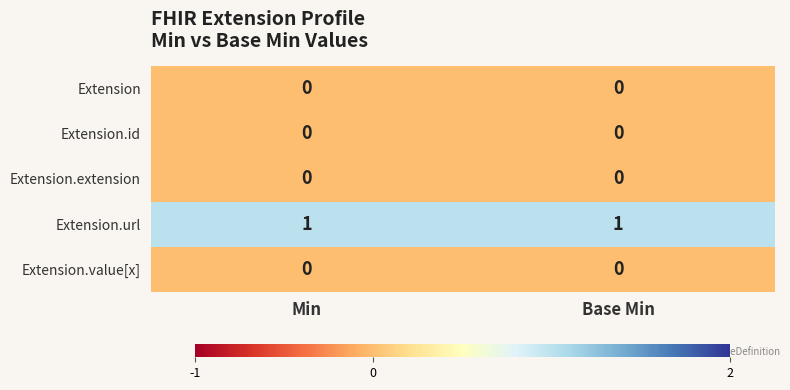

The value of Extension.value[x] at Base Min is 0. True or false?

True